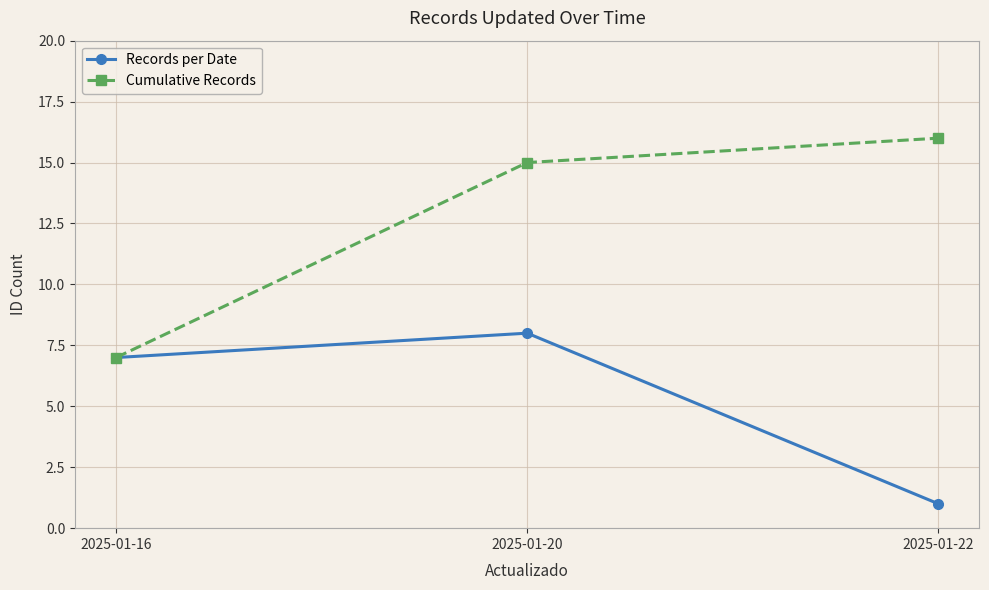

What is the difference between the Cumulative Records values at 2025-01-22 and 2025-01-20?

1